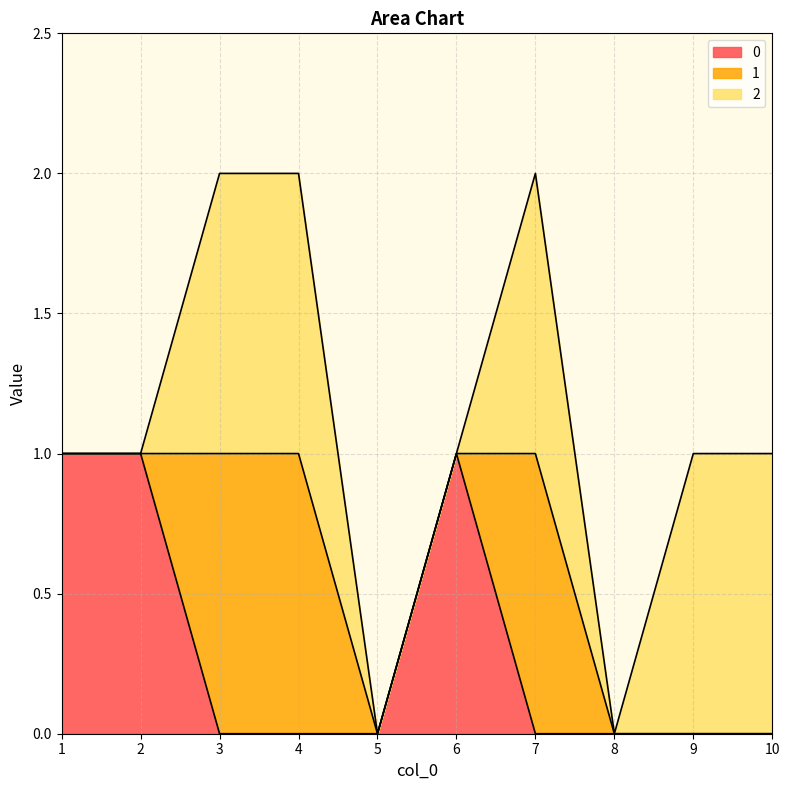

The 2 series shows 1 at 9. True or false?

False